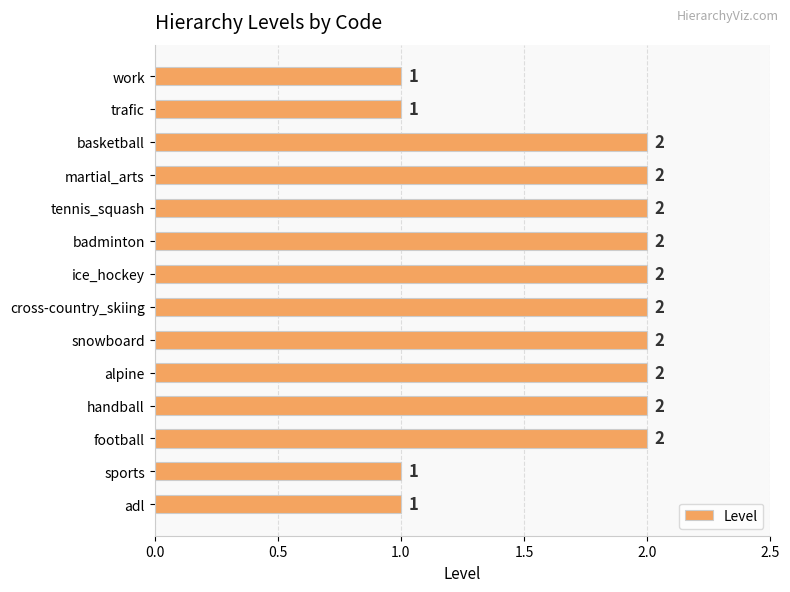

What is the smallest value displayed?

1